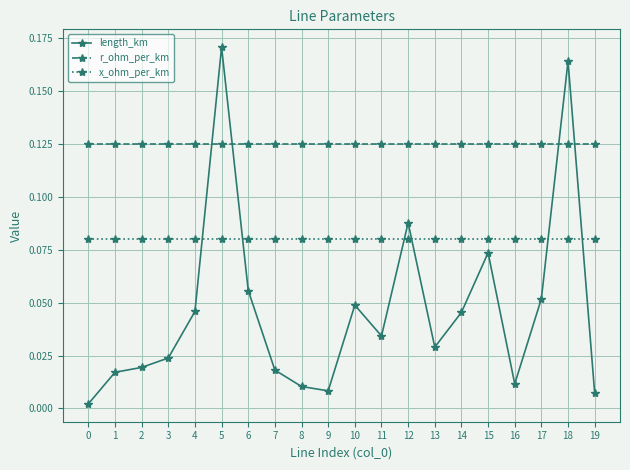

At which label does length_km reach its peak?

5